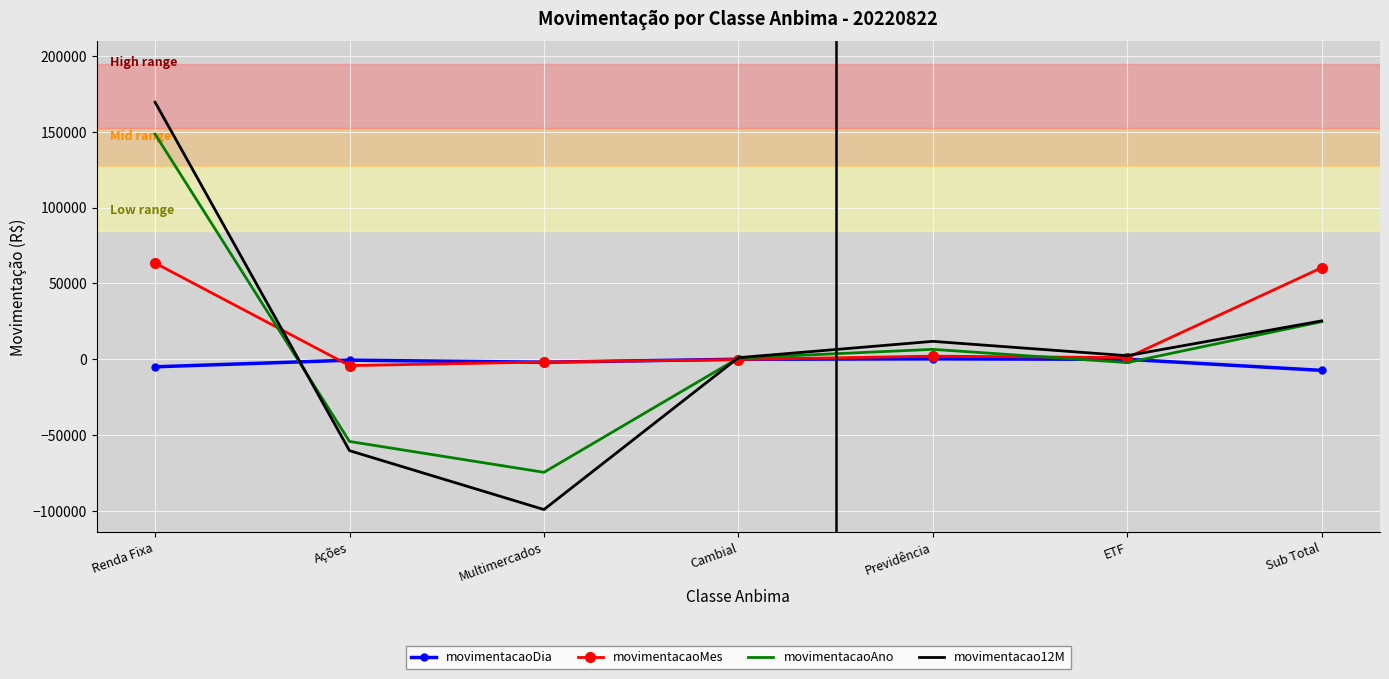

What is the smallest value displayed?

-99080.1